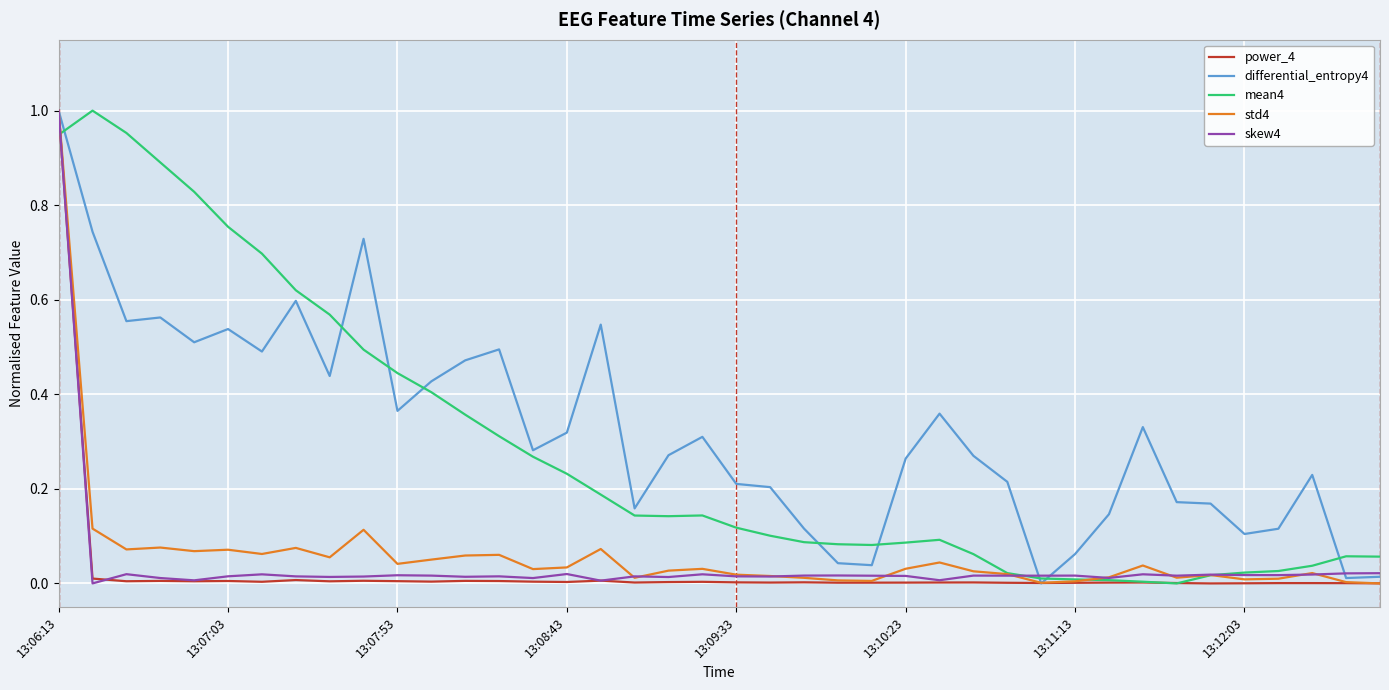

What are all the series names shown in the legend?

power_4, differential_entropy4, mean4, std4, skew4